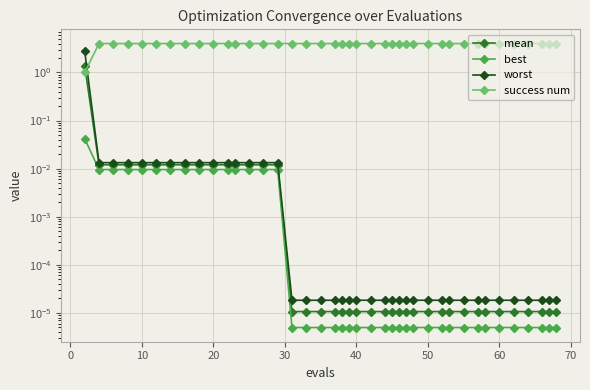

True or false: worst has more than 0 interior local peaks.

False